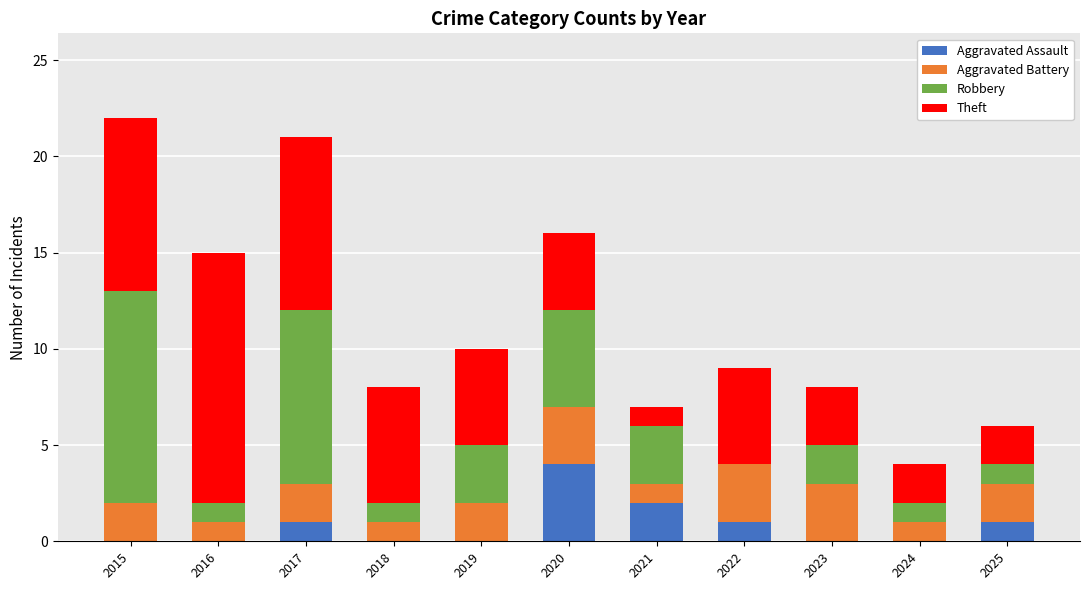

What is the total value across all series at 2022?

9